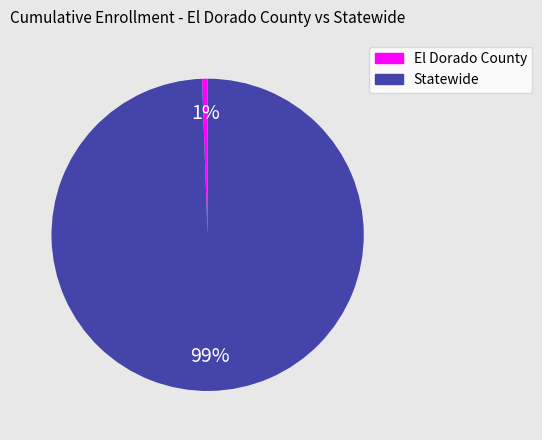

Which has a higher value, Statewide or El Dorado County?

Statewide